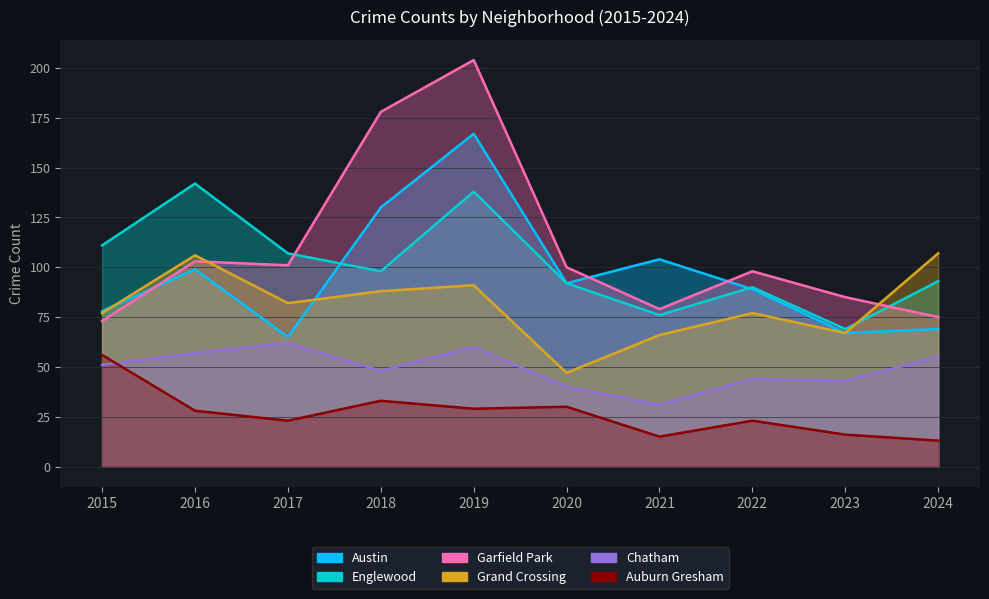

True or false: Grand Crossing and Chatham cross at least once.

False